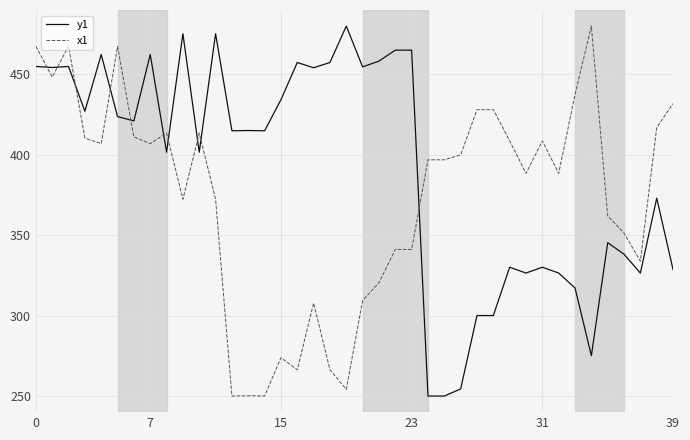

List the series in order of their overall mean, lowest first.

x1, y1